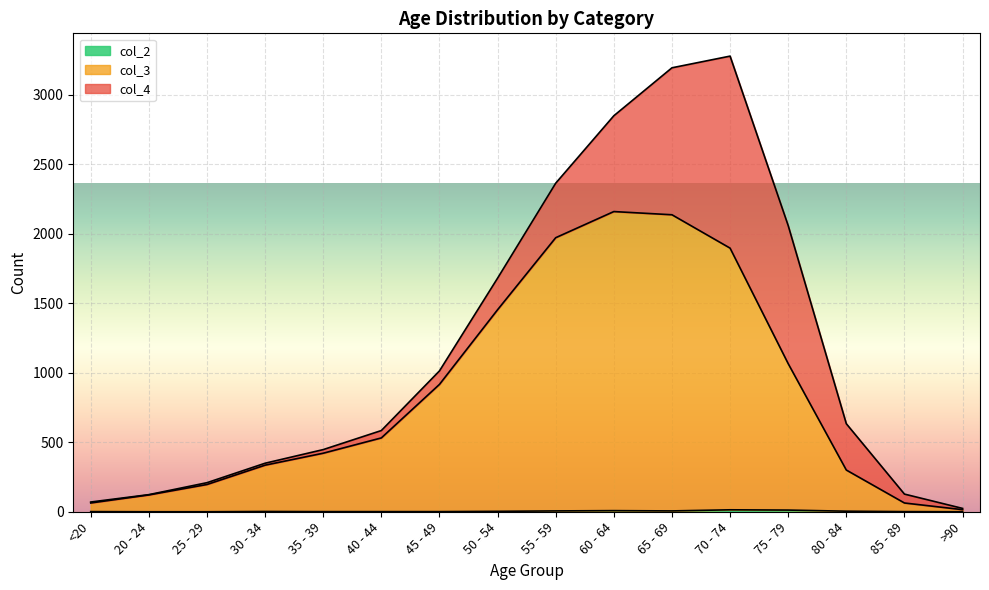

What position from the right is 85 - 89?

2